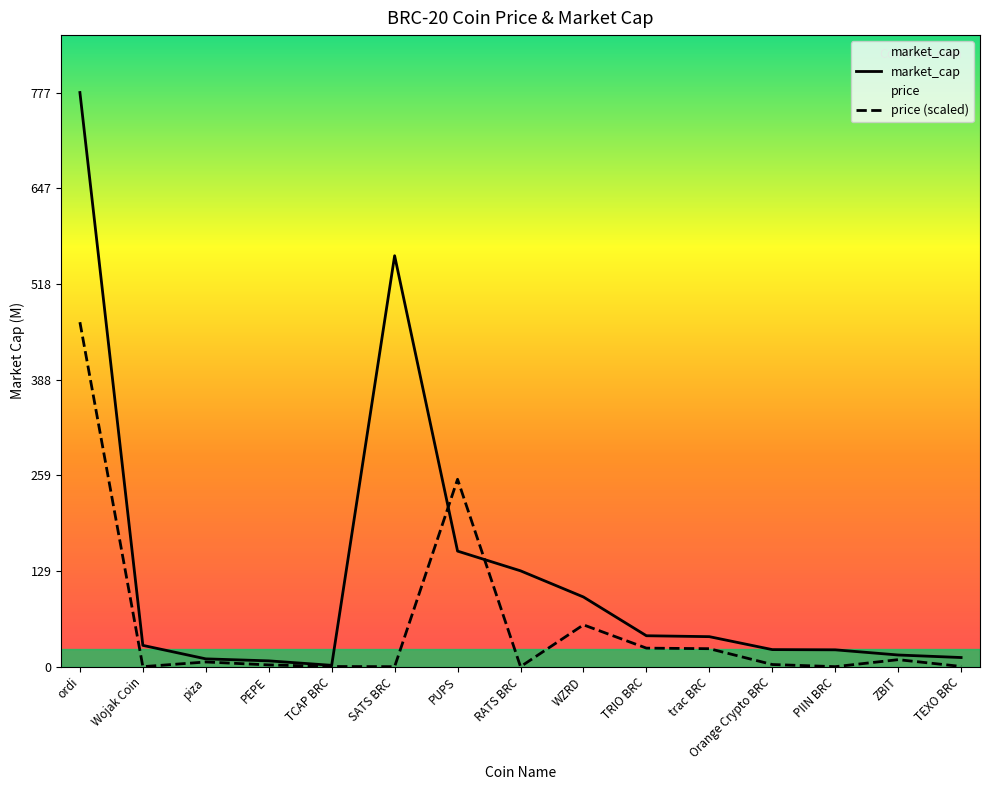

What is the value of the market_cap point at the 5th from the left?

1.8